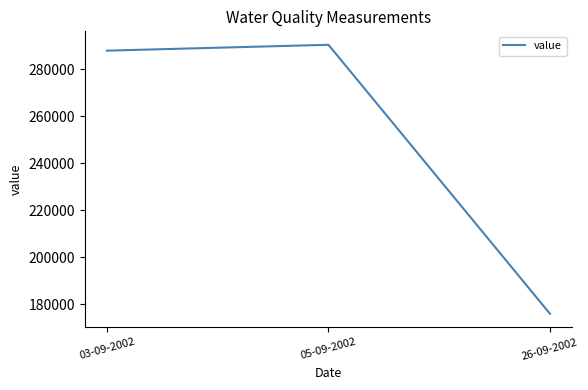

At which label is the value closest to 233250?

03-09-2002